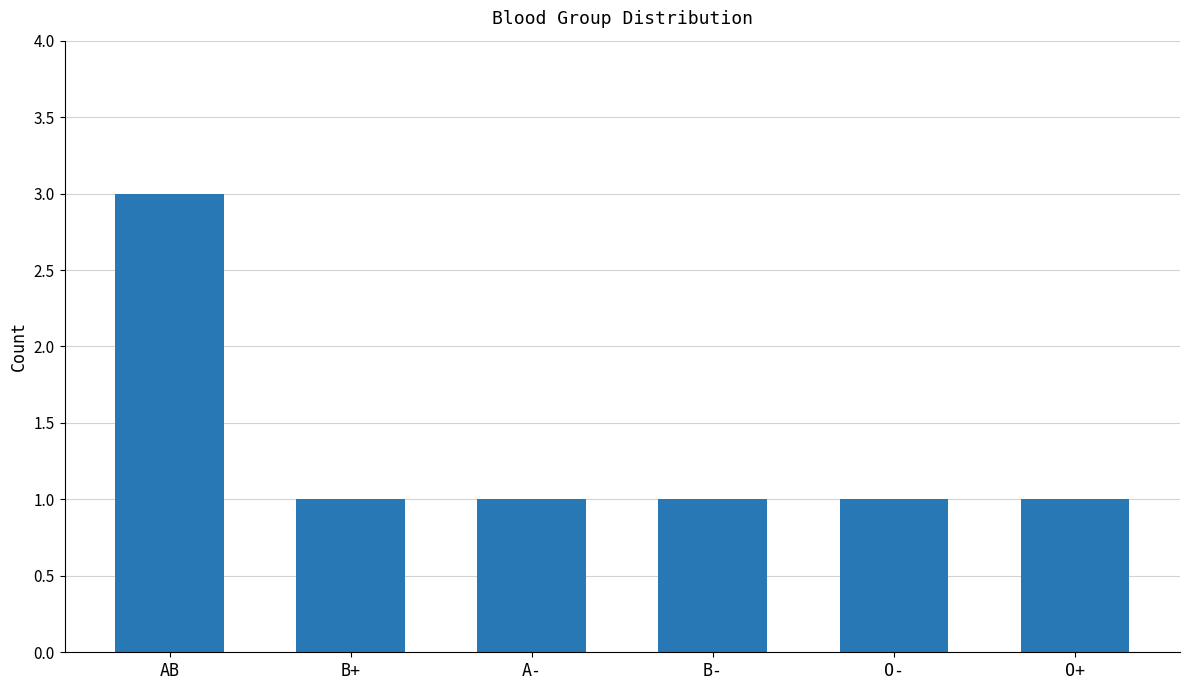

What is the difference between the values at AB and O+?

2